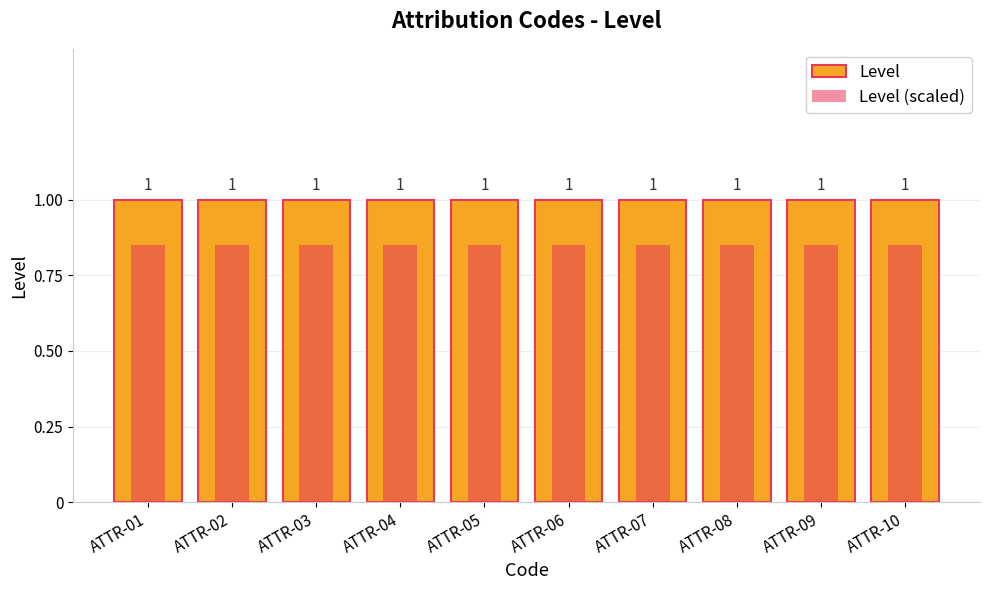

What is the average value of the Level (scaled) series?

0.8